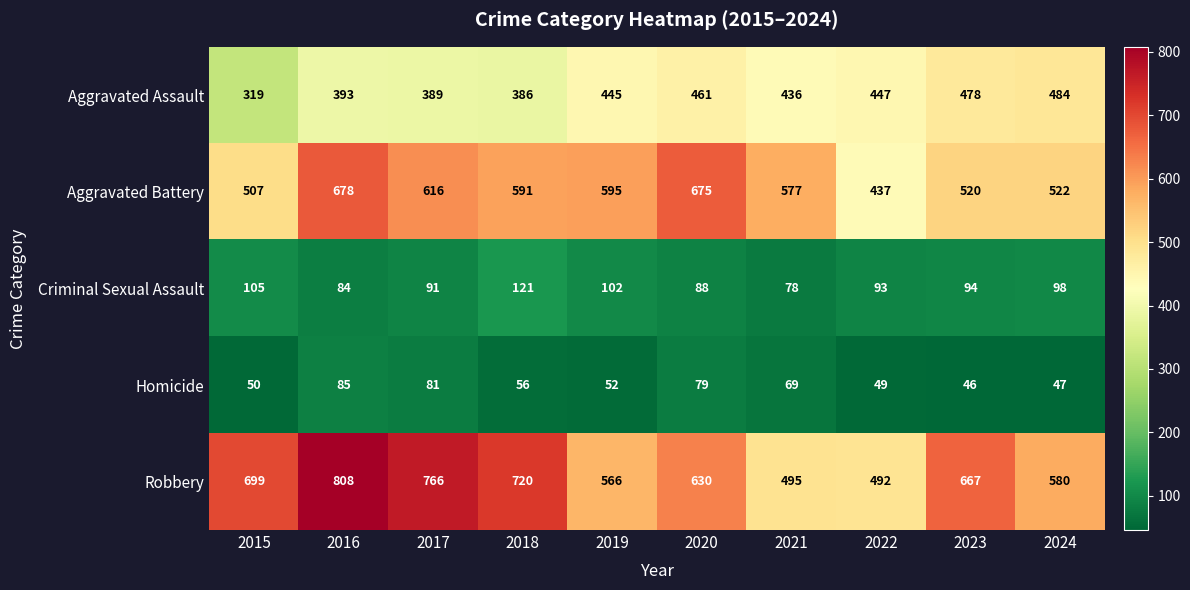

At how many categories does at least one series exceed 527?

9